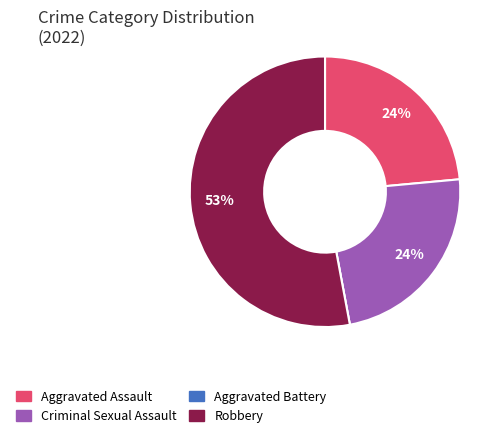

To the nearest percent, what is the average slice percentage?

25%